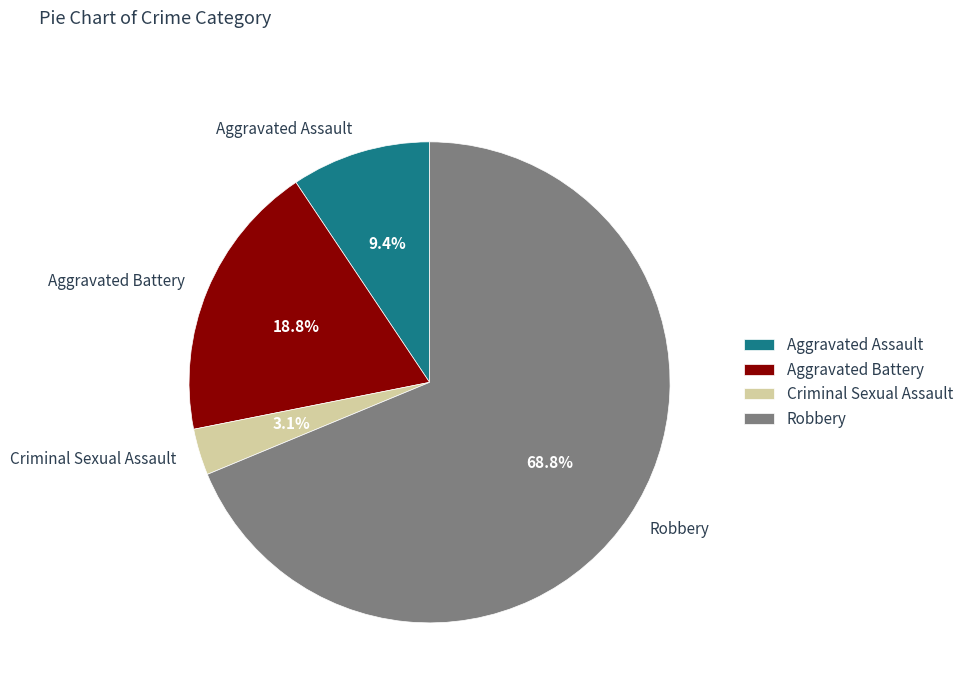

What percentage is NOT represented by Aggravated Assault?

90.6%